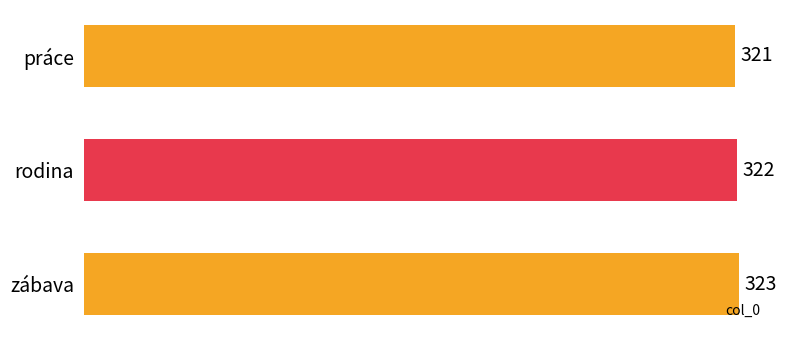

Read the value at zábava.

323